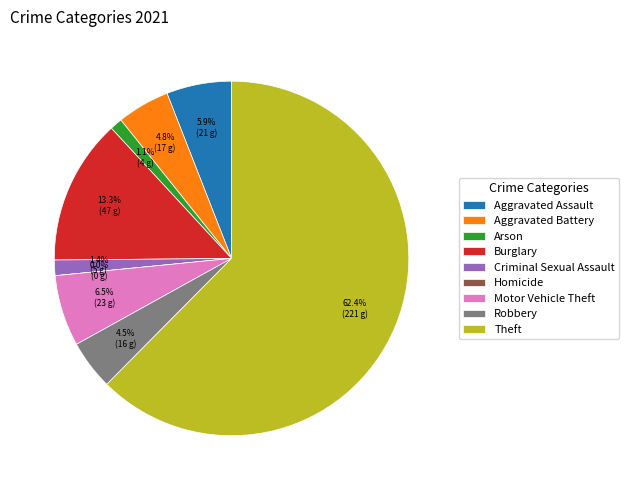

What percentage is NOT represented by Robbery?

95.5%